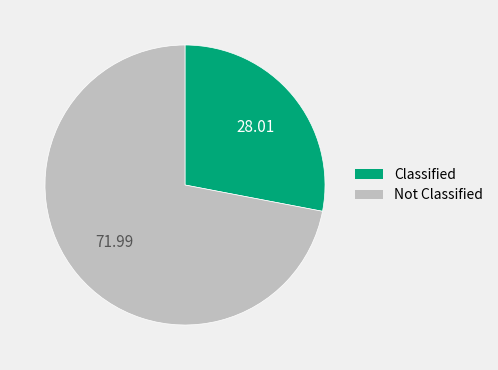

How many slices are in this pie chart?

2